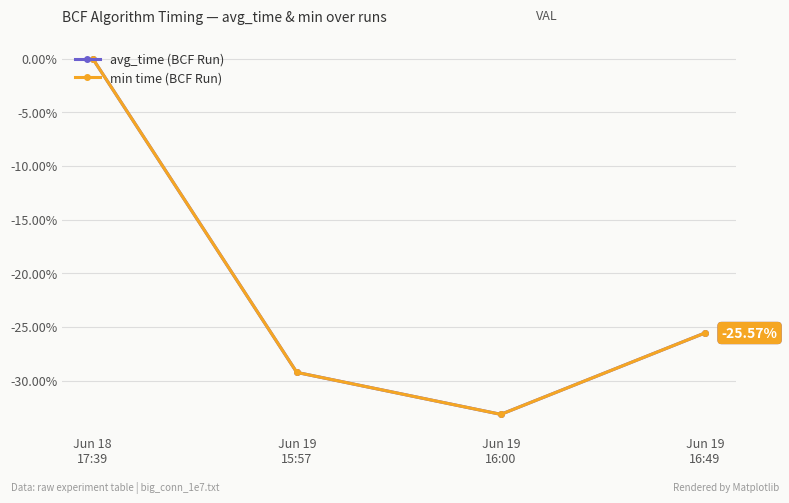

True or false: min time (BCF Run) and avg_time (BCF Run) cross at least once.

False